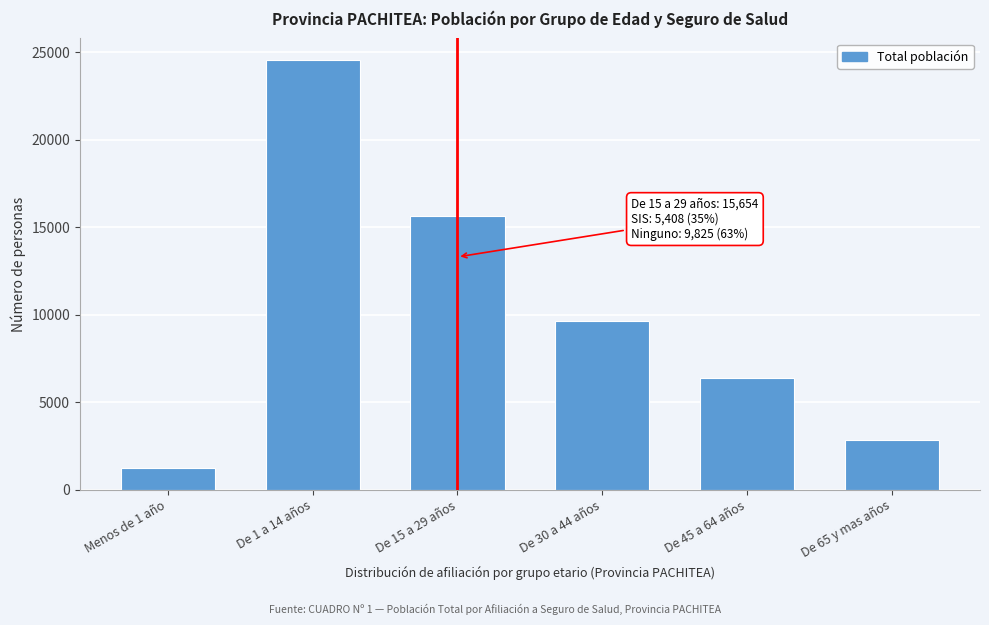

Reading right to left, list all the values displayed in this chart.

De 65 y mas años=2851	De 45 a 64 años=6363	De 30 a 44 años=9624	De 15 a 29 años=15654	De 1 a 14 años=24565	Menos de 1 año=1264